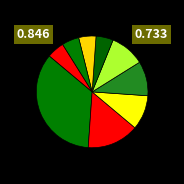

How many segments does this pie chart have?

9